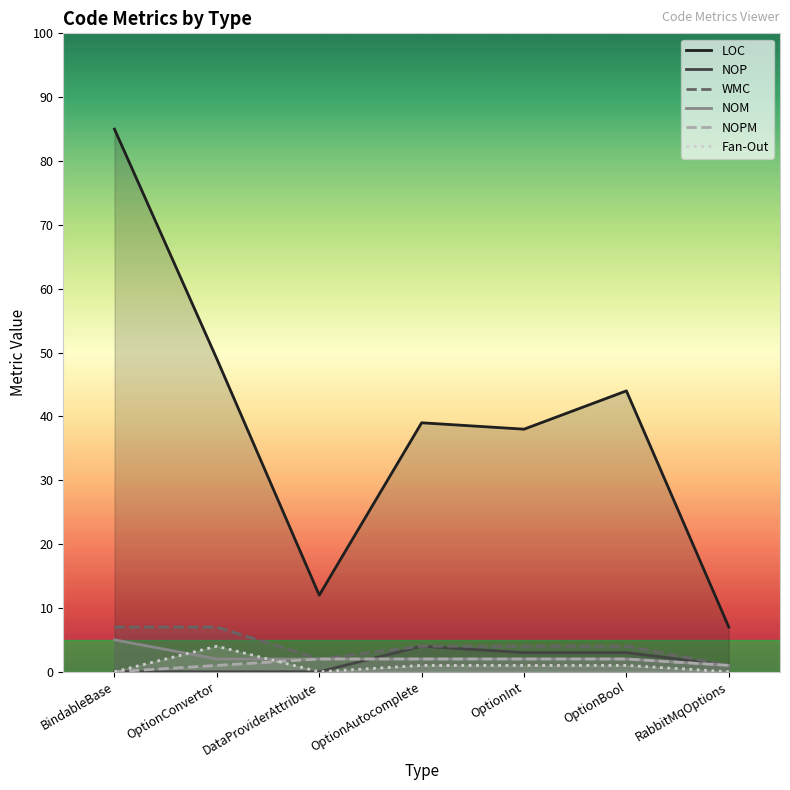

Between which two adjacent categories do NOM and NOP first intersect?

DataProviderAttribute and OptionAutocomplete